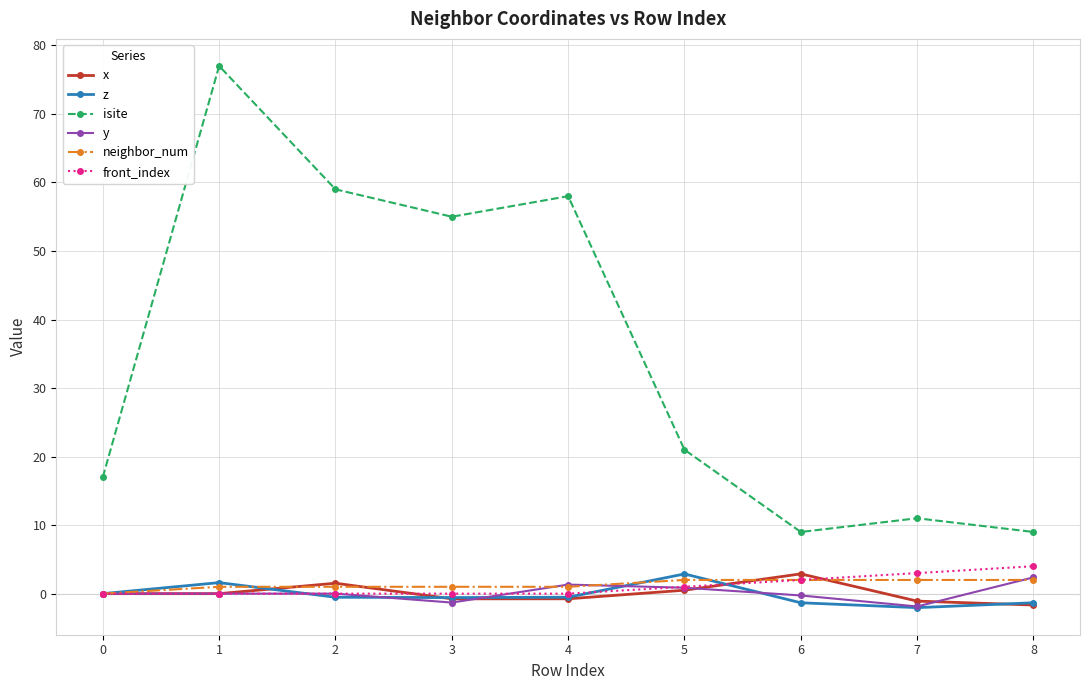

True or false: isite and z cross at least once.

False